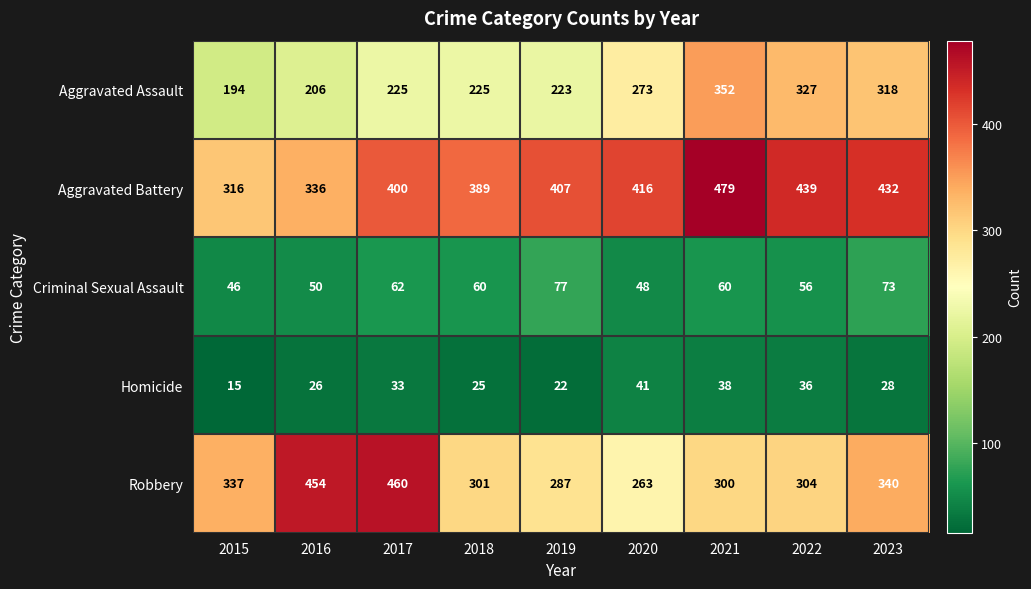

At which label does Homicide reach its peak?

2020